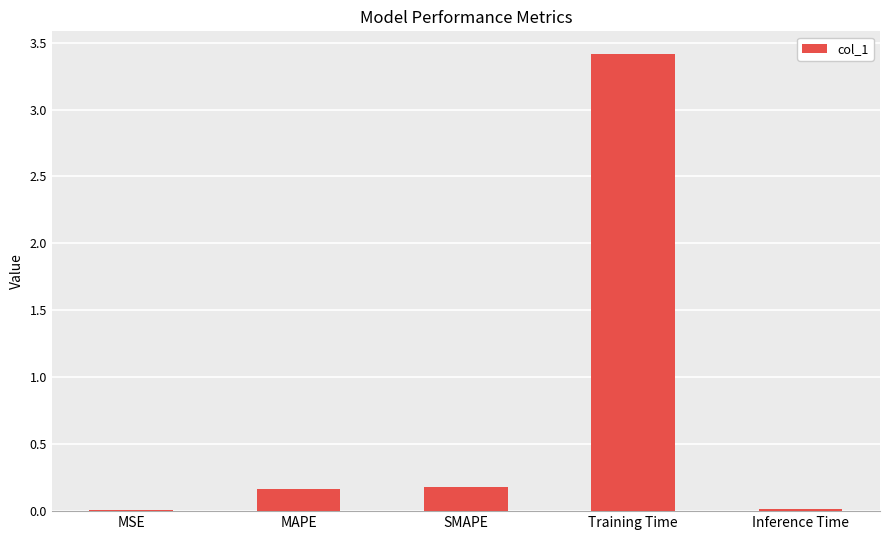

What is the sum of the values at MAPE and SMAPE?

0.3